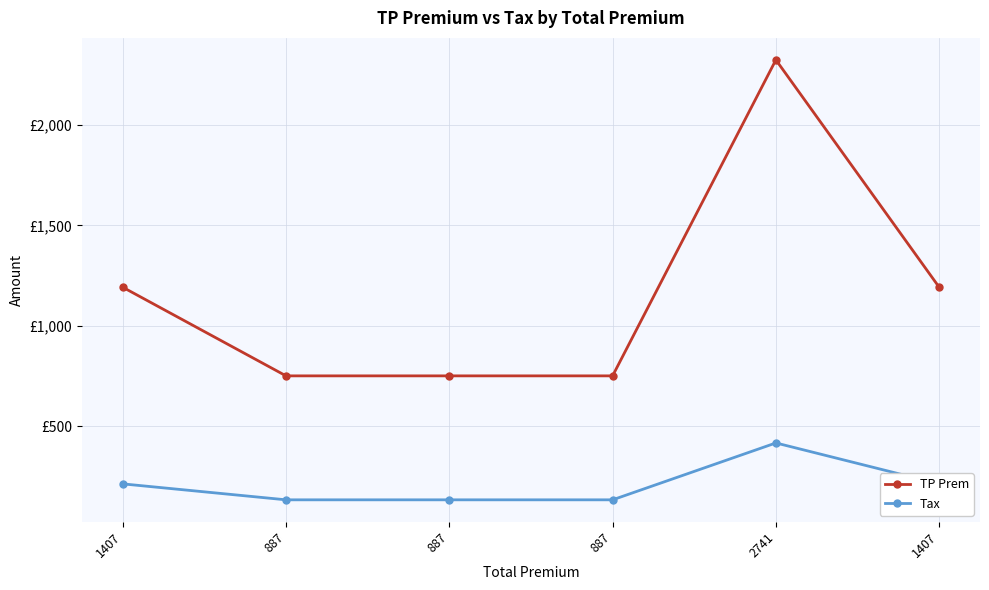

What is the total value across all series at 887?

887.0